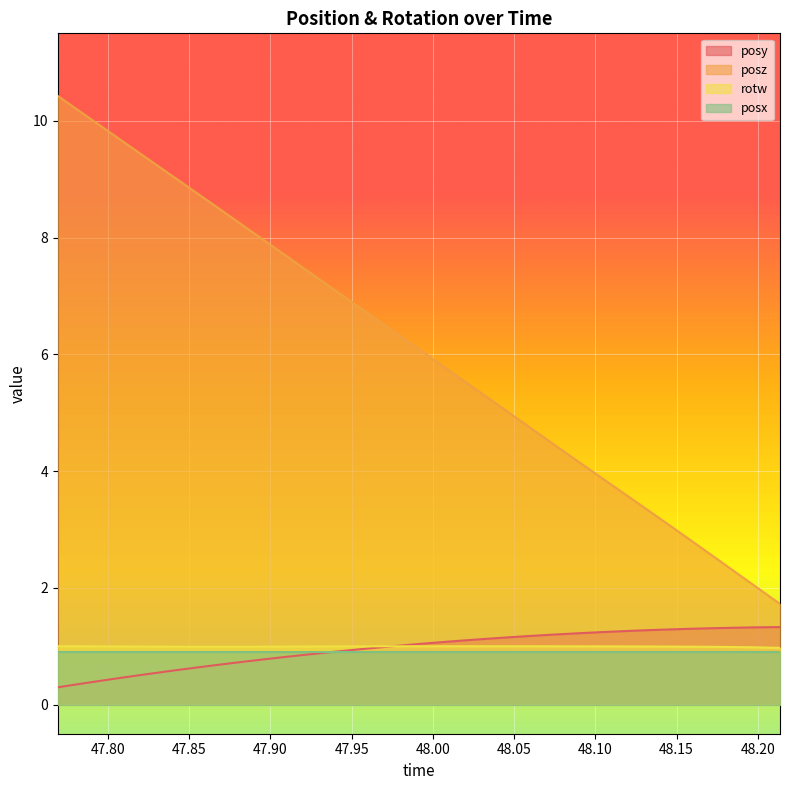

What is the smallest value displayed?

0.3